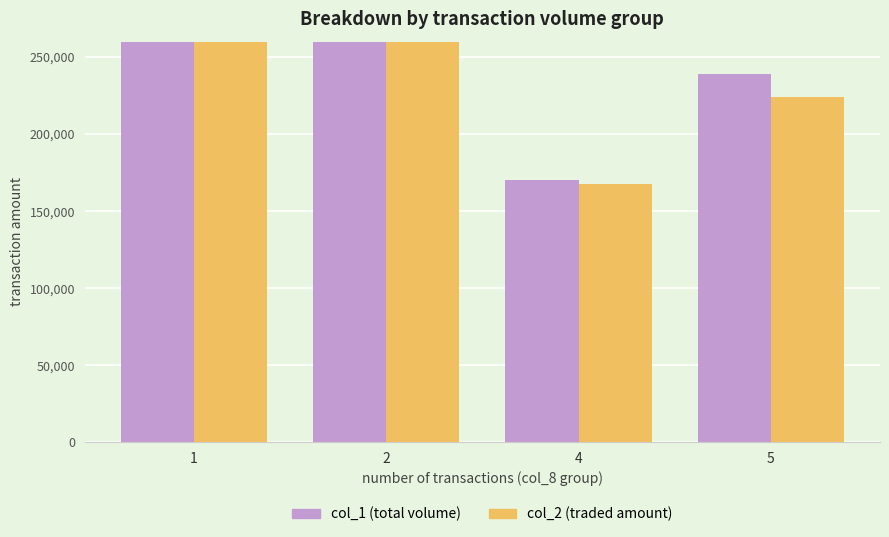

At which label is col_2 closest to 242905?

5